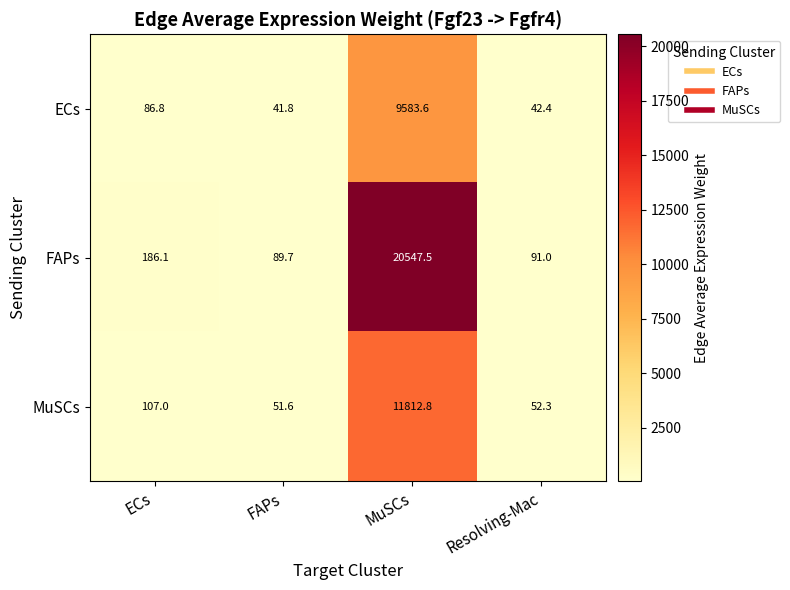

Which series has the widest spread of values?

FAPs